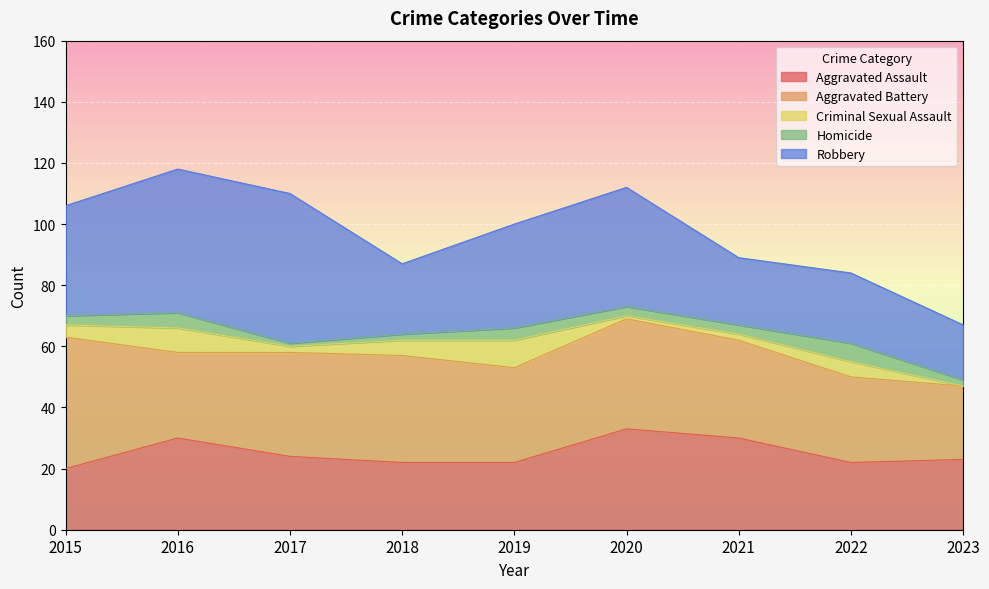

What is the value of the Aggravated Assault point at the 1st from the left?

20